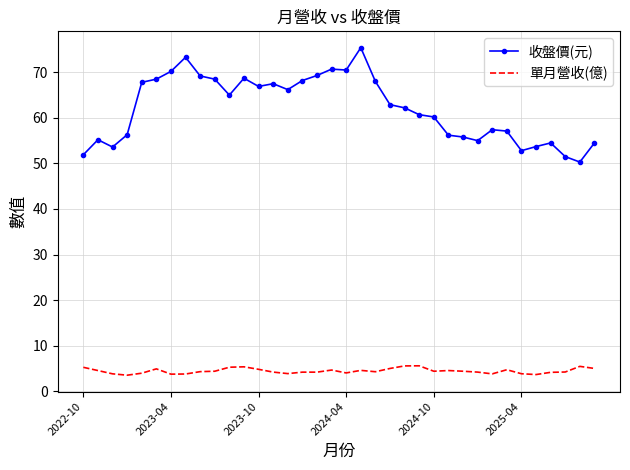

Rank the series by their average value, from lowest to highest.

單月營收(億), 收盤價(元)